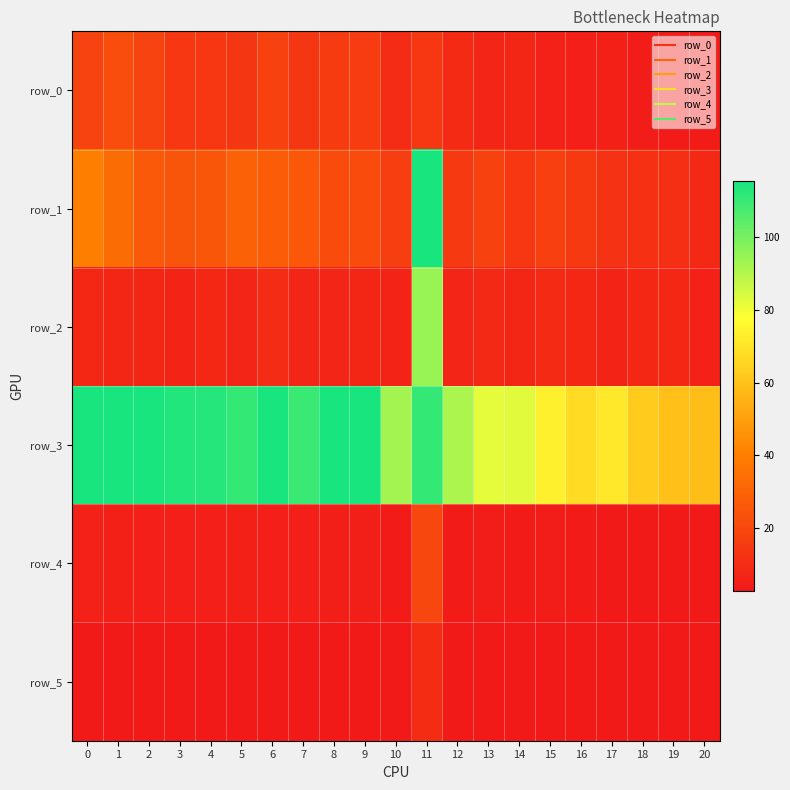

Reading right to left, what are all the values shown in this chart?

row_0: 3.6	3.7	4.2	5.5	4.8	5.7	7.5	7.1	9.2	13.7	9.4	15.5	15.2	13.4	17.3	13.3	13.9	14.0	18.3	21.6	18.1
row_1: 8.7	10.7	11.2	12.3	14.7	16.9	13.9	17.7	14.6	383.6	16.5	21.3	21.2	25.6	27.7	29.6	25.4	24.7	26.4	33.4	39.8
row_2: 6.1	8.3	8.3	6.8	8.0	9.1	7.7	8.6	7.4	94.3	6.9	7.9	7.1	7.1	9.3	7.1	8.2	7.0	7.8	7.8	8.2
row_3: 58.2	59.2	62.7	71.2	67.3	73.4	82.5	82.0	91.6	110.7	92.7	116.0	116.1	109.9	123.4	110.7	113.3	113.7	128.5	139.3	129.0
row_4: 2.9	3.2	3.3	3.5	3.8	4.0	3.7	4.2	3.7	19.5	4.0	4.5	4.5	5.0	5.2	5.4	4.9	4.9	5.0	5.6	6.1
row_5: 2.5	2.9	2.9	2.6	2.8	3.0	2.8	2.9	2.7	9.7	2.6	2.8	2.7	2.7	3.0	2.7	2.9	2.6	2.8	2.8	2.9